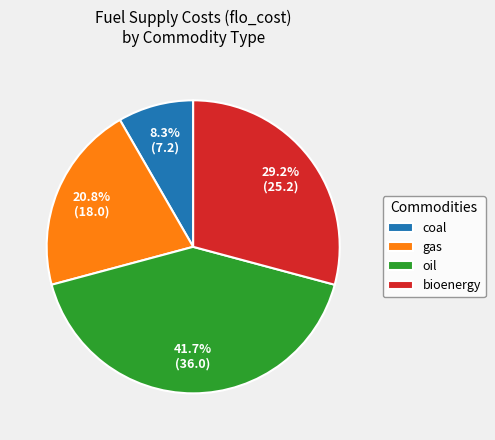

Rank the categories by value from highest to lowest.

oil, bioenergy, gas, coal